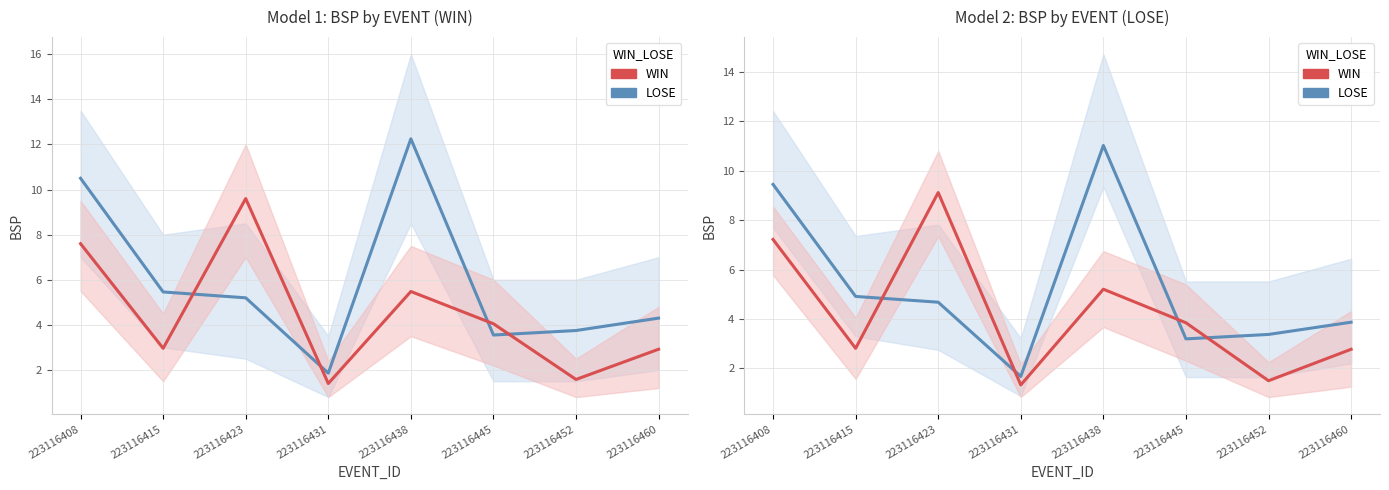

At which label does LOSE reach its minimum?

223116431